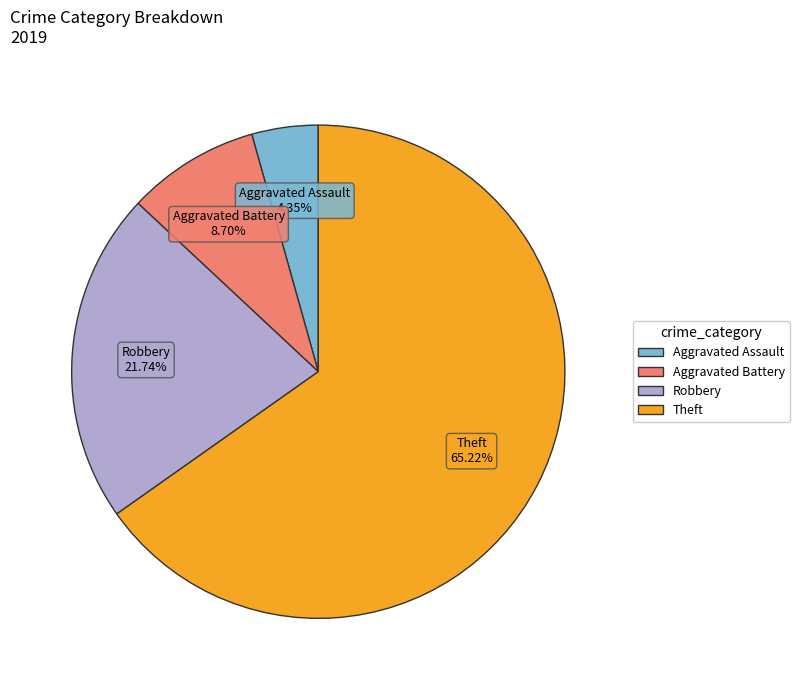

What is the ratio of the value at Theft to the value at Aggravated Assault?

15.0